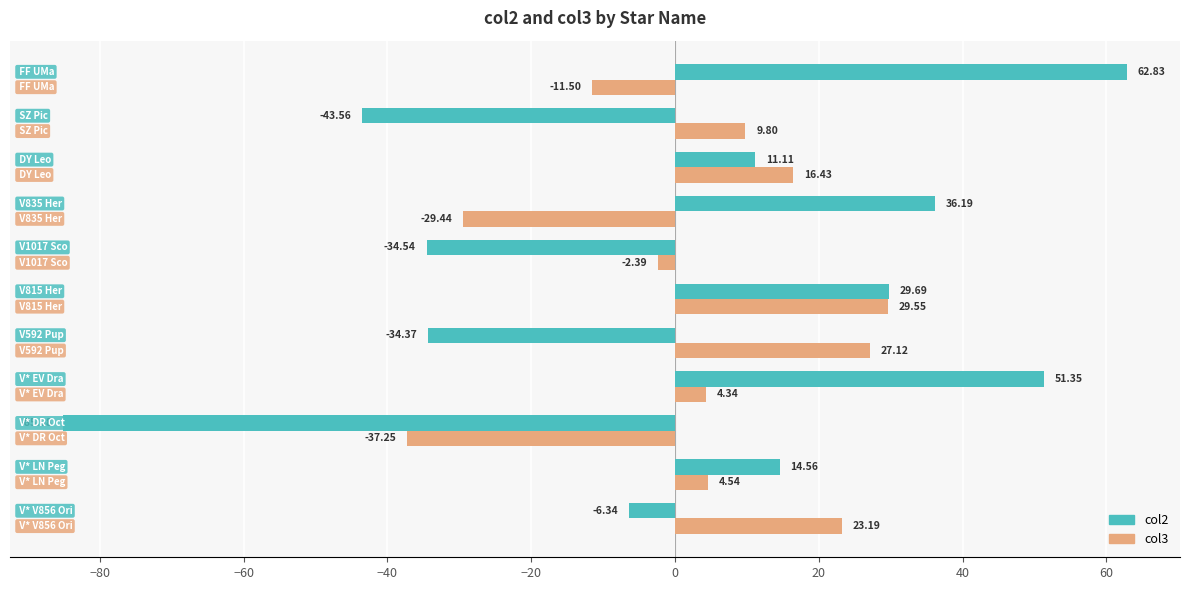

What is the difference between the maximum and minimum values in the col3 series?

66.8